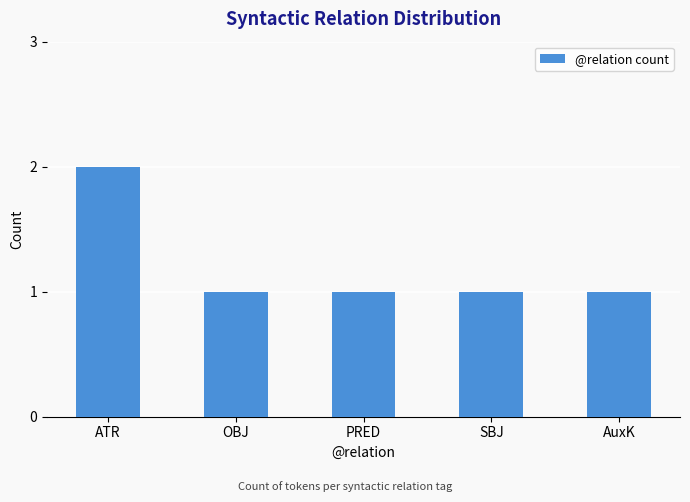

What is the ratio of the value at OBJ to the value at SBJ?

1.0